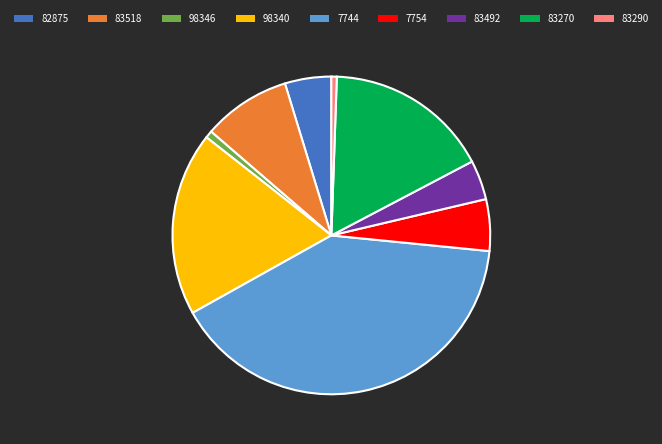

Is it true that 83290 is 15% of the pie?

False